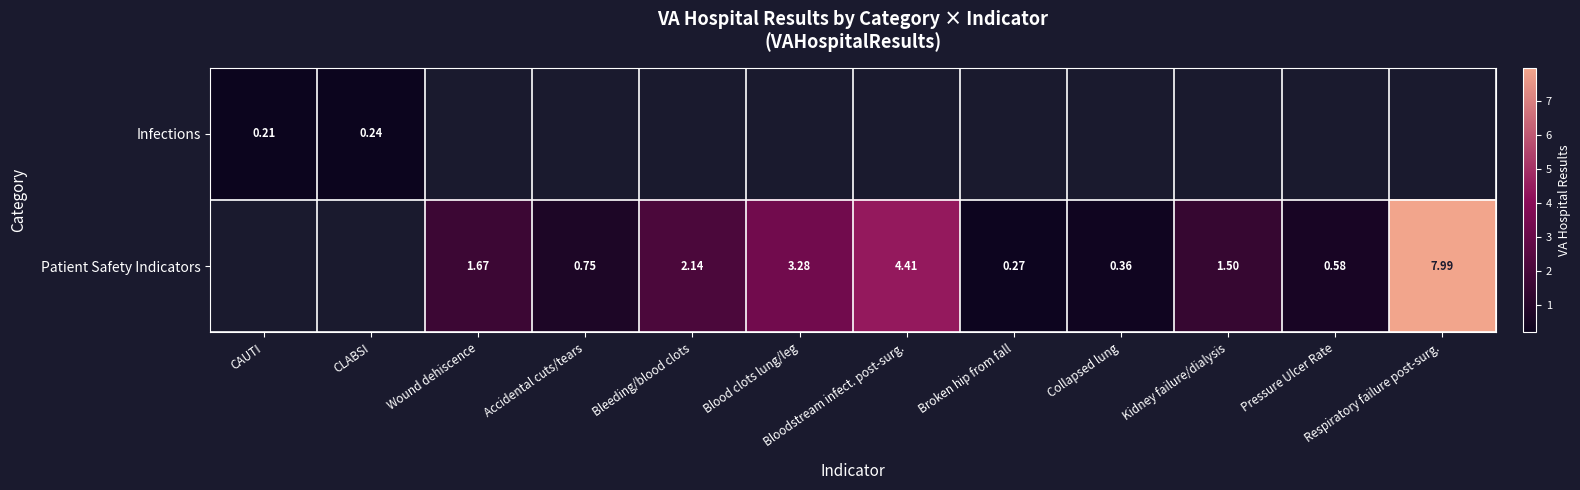

What value does the Infections series have at CLABSI?

0.2